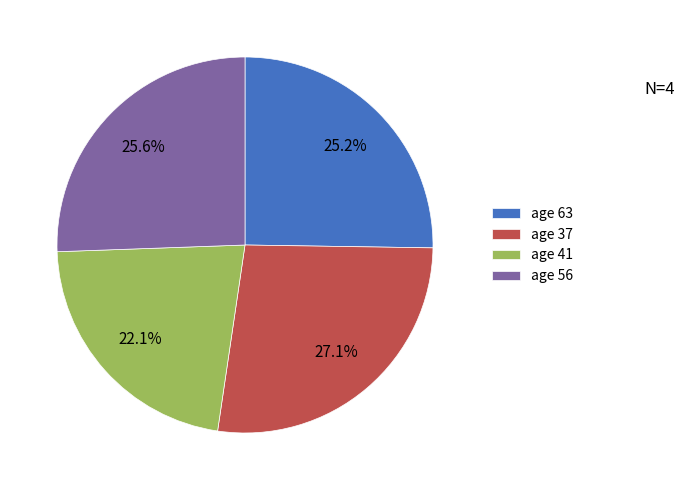

Which slice is the largest?

age 37